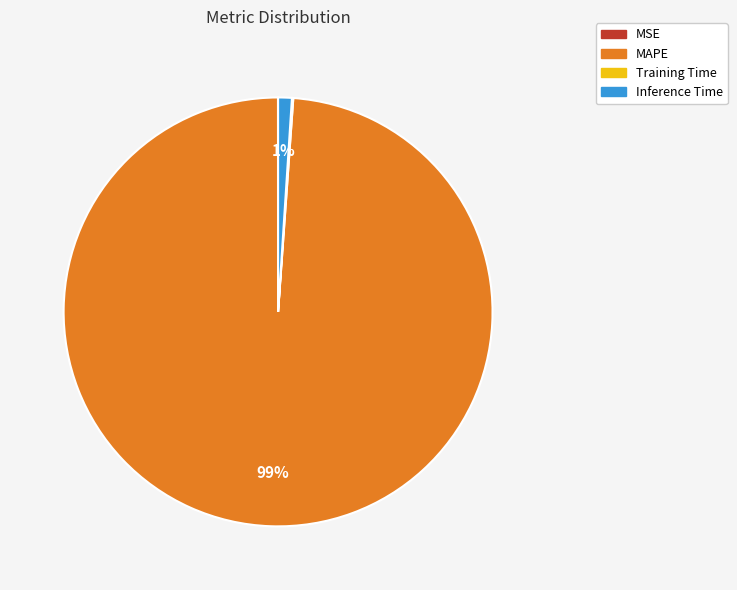

Do Inference Time and MAPE together represent more than half of the pie?

Yes